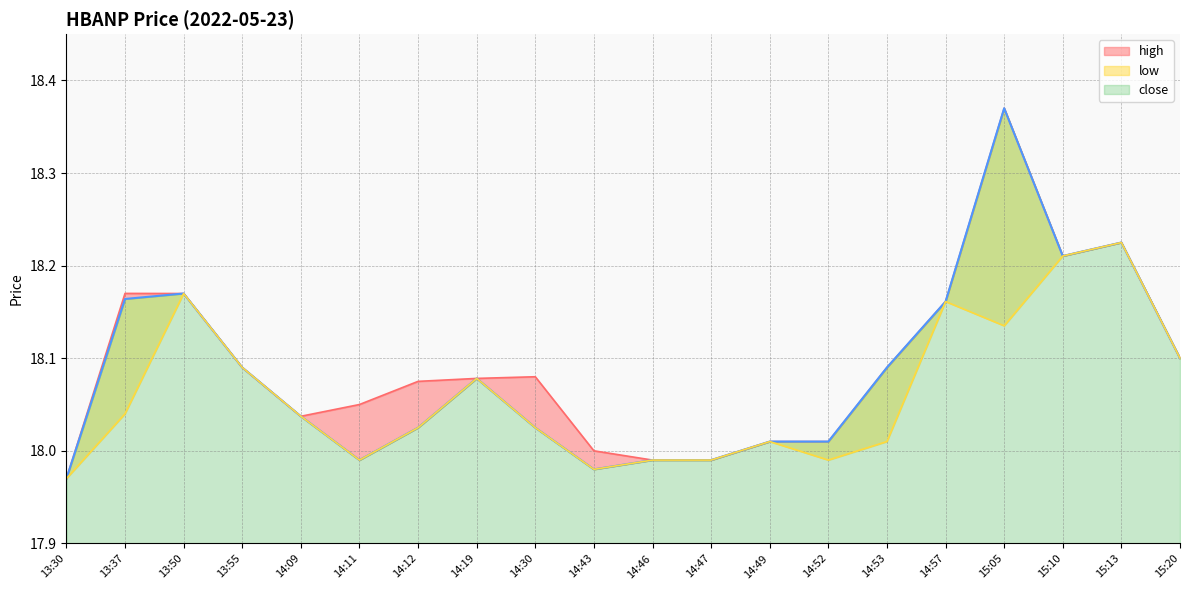

Rank the categories by close value from lowest to highest.

13:30, 14:43, 14:11, 14:46, 14:47, 14:49, 14:52, 14:12, 14:30, 14:09, 14:19, 13:55, 14:53, 15:20, 14:57, 13:37, 13:50, 15:10, 15:13, 15:05